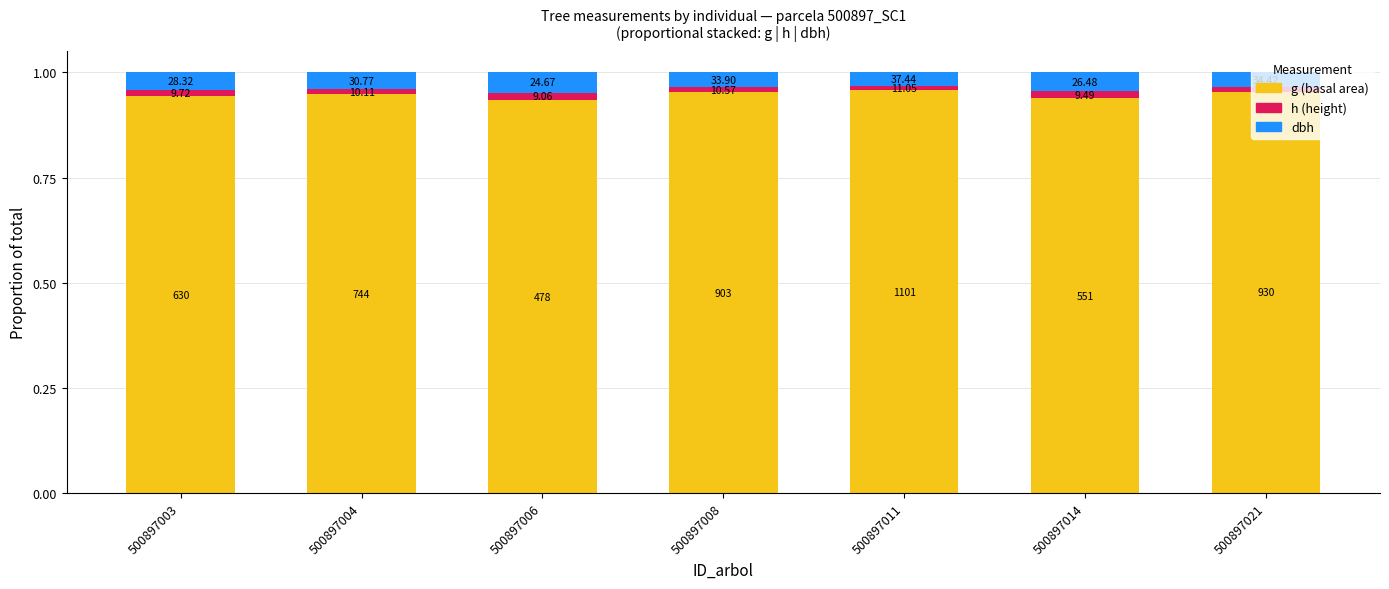

At how many categories does at least one series exceed 0?

7